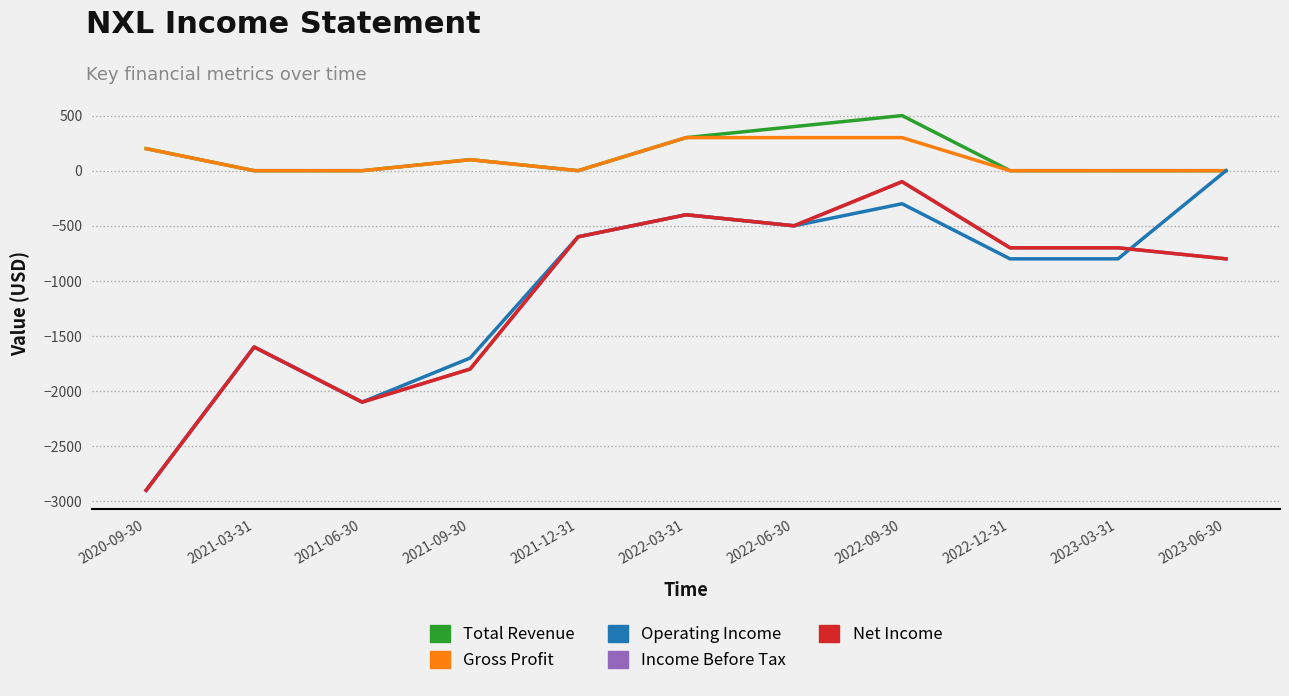

True or false: Total Revenue and Operating Income intersect in this chart.

False